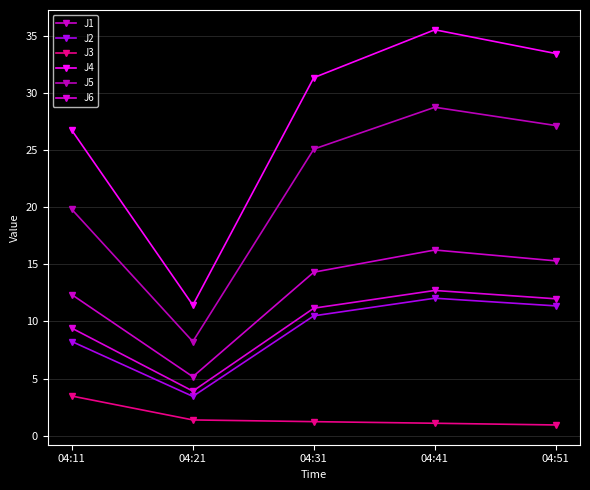

Is the value of J6 at 04:11 greater than the value of J4 at 04:31?

No